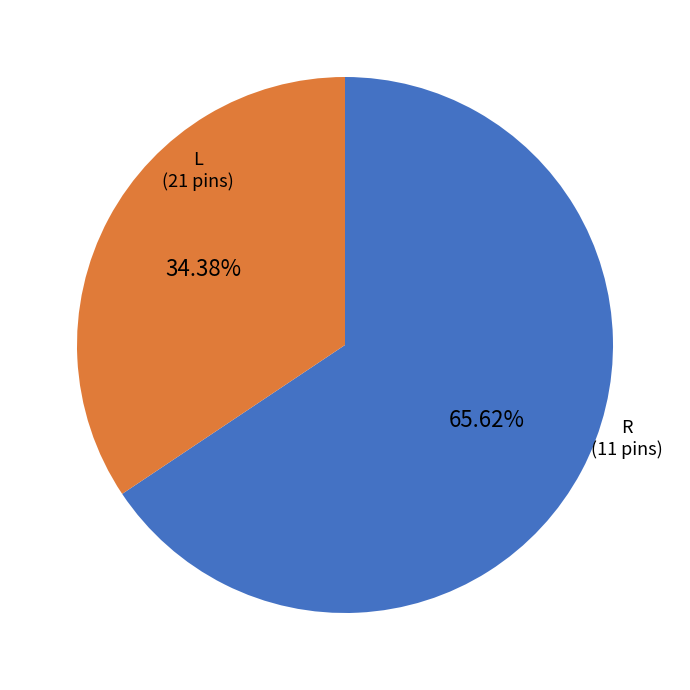

How many segments does this pie chart have?

2